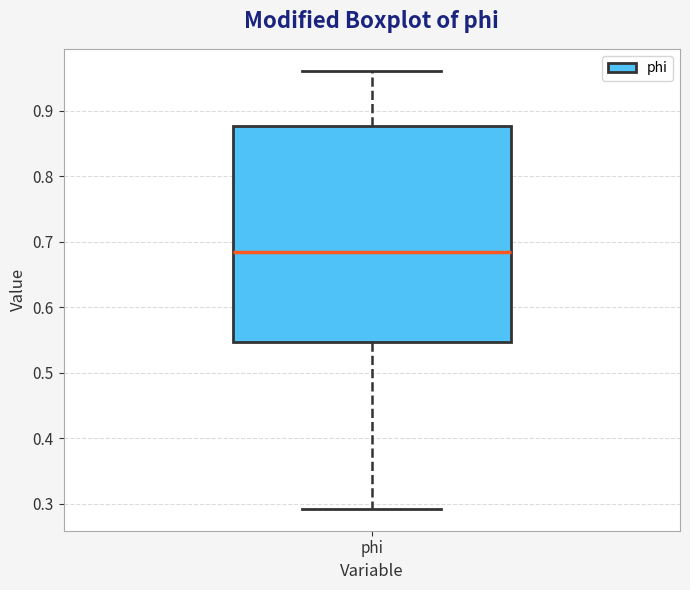

Transcribe this box plot: give where the median line is, the range the box spans, and where the two whiskers end, as read against the y-axis. The values are not printed on the chart, so give them approximately, as read against the axis.

median 0.69, box 0.55 to 0.88, whiskers 0.29 to 0.96